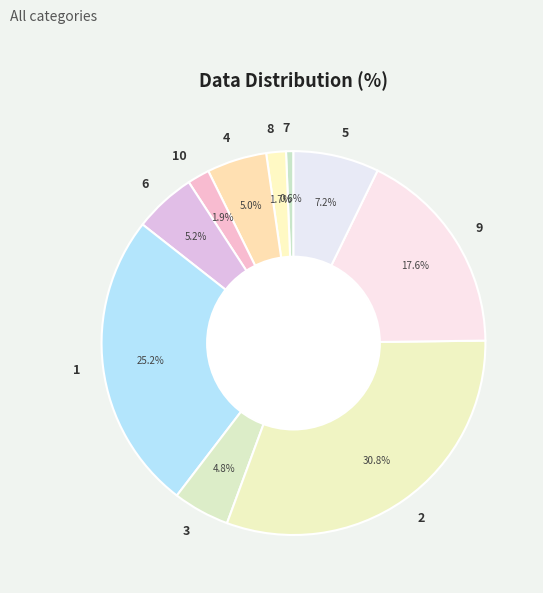

What portion of the pie excludes 1?

74.8%